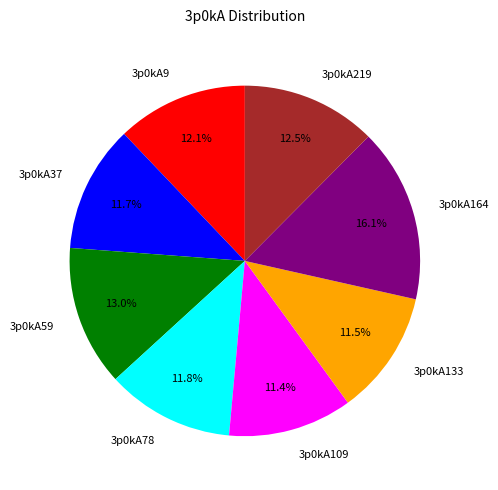

Count the number of slices in the pie.

8